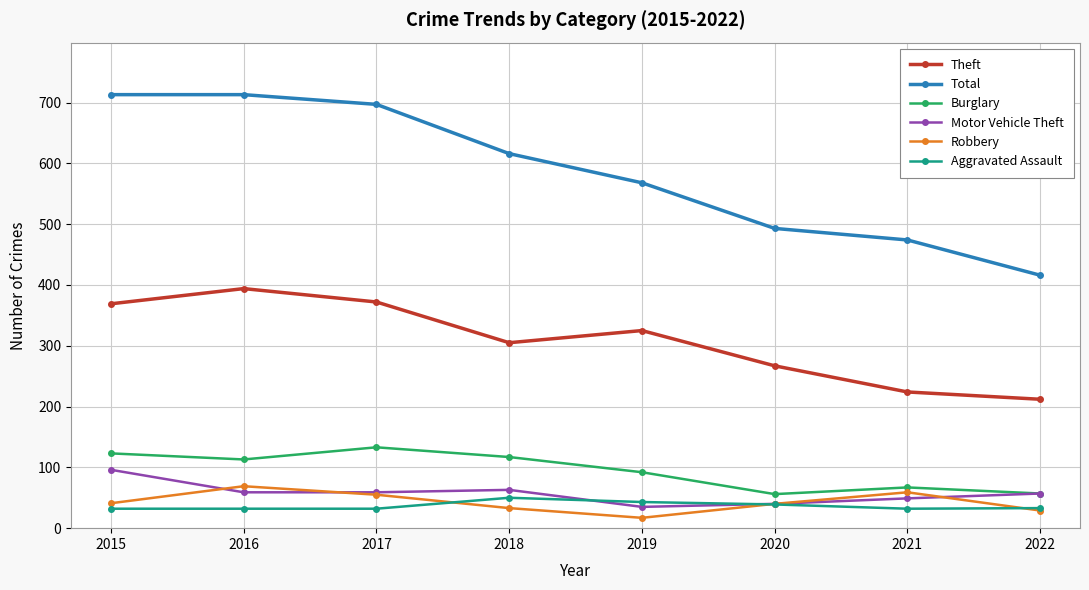

What is the spread (max minus min) of values at 2016?

681